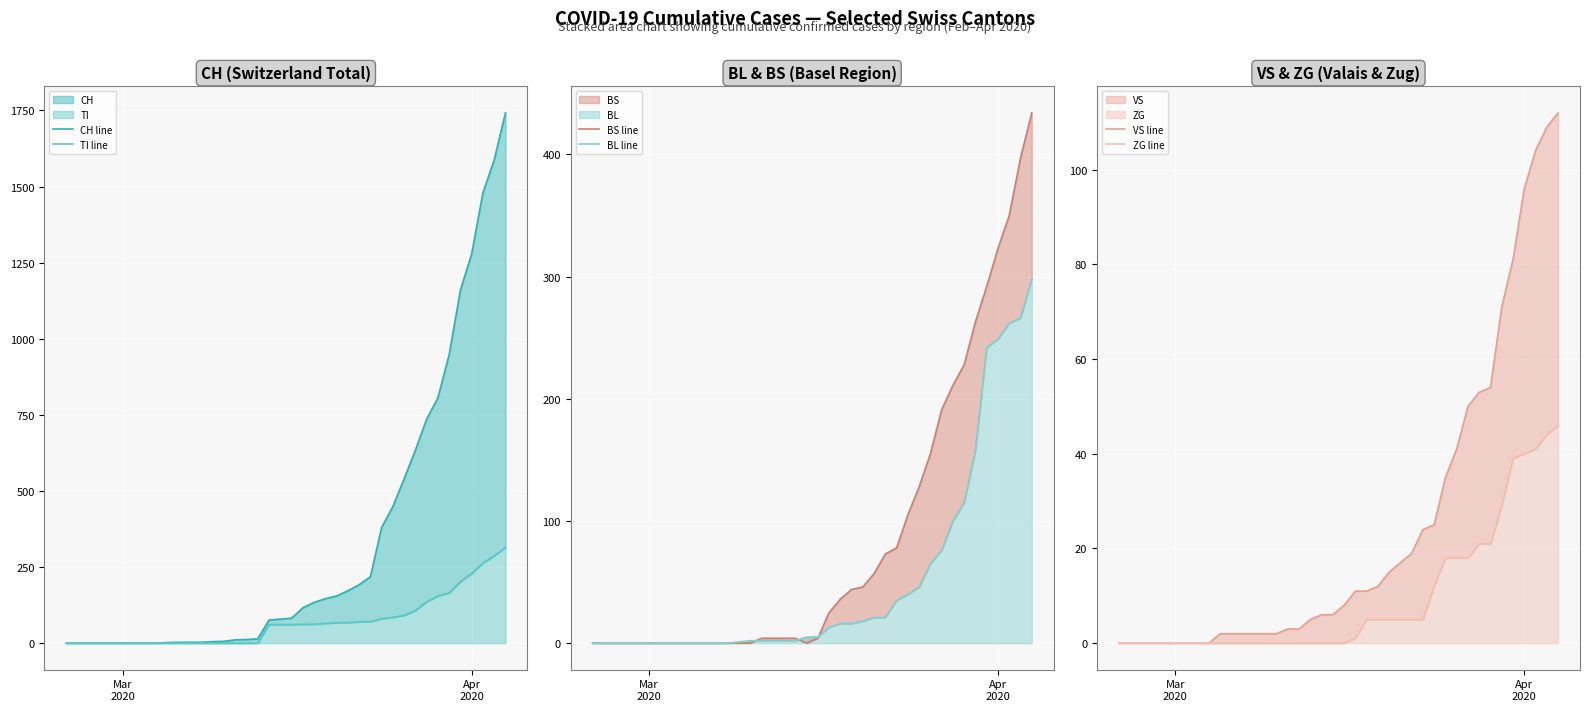

At which category does the chart reach its minimum across all series?

Mar
2020